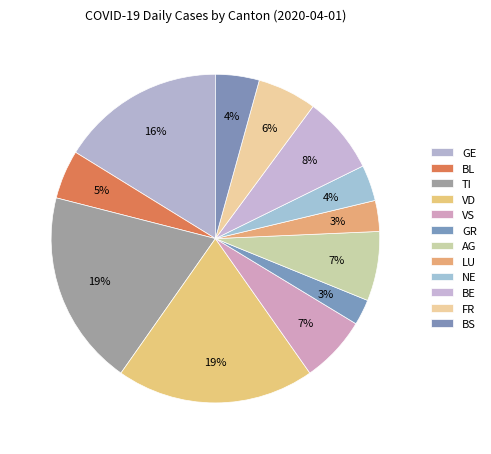

How many slices are in this pie chart?

12